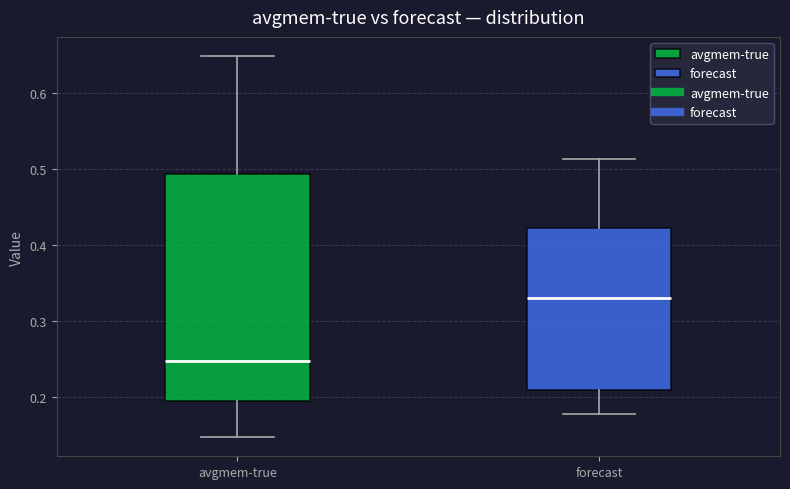

Reading left to right, transcribe this box plot: for each box, give where its median line is, the range the box spans, and where its two whiskers end, as read against the y-axis. The values are not printed on the chart, so give them approximately, as read against the axis.

avgmem-true: median 0.25, box 0.20 to 0.49, whiskers 0.15 to 0.65
forecast: median 0.33, box 0.21 to 0.42, whiskers 0.18 to 0.51